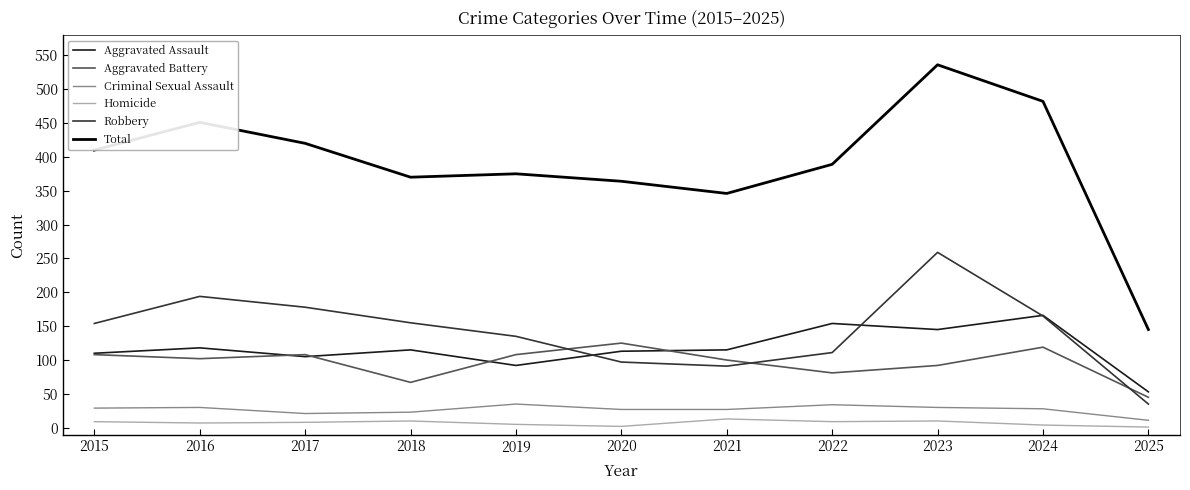

At which category does the chart reach its peak across all series?

2023